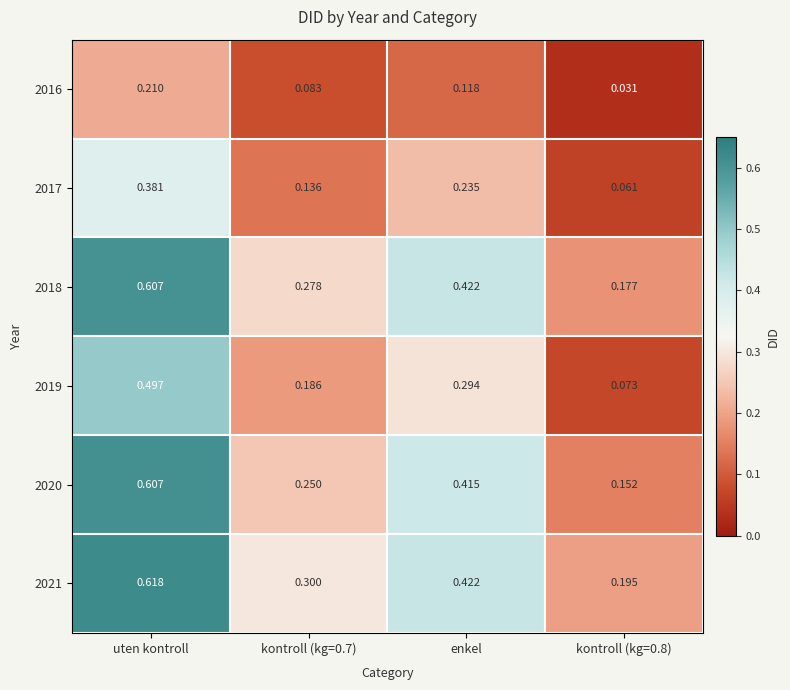

Which category has the highest value across all series?

uten kontroll